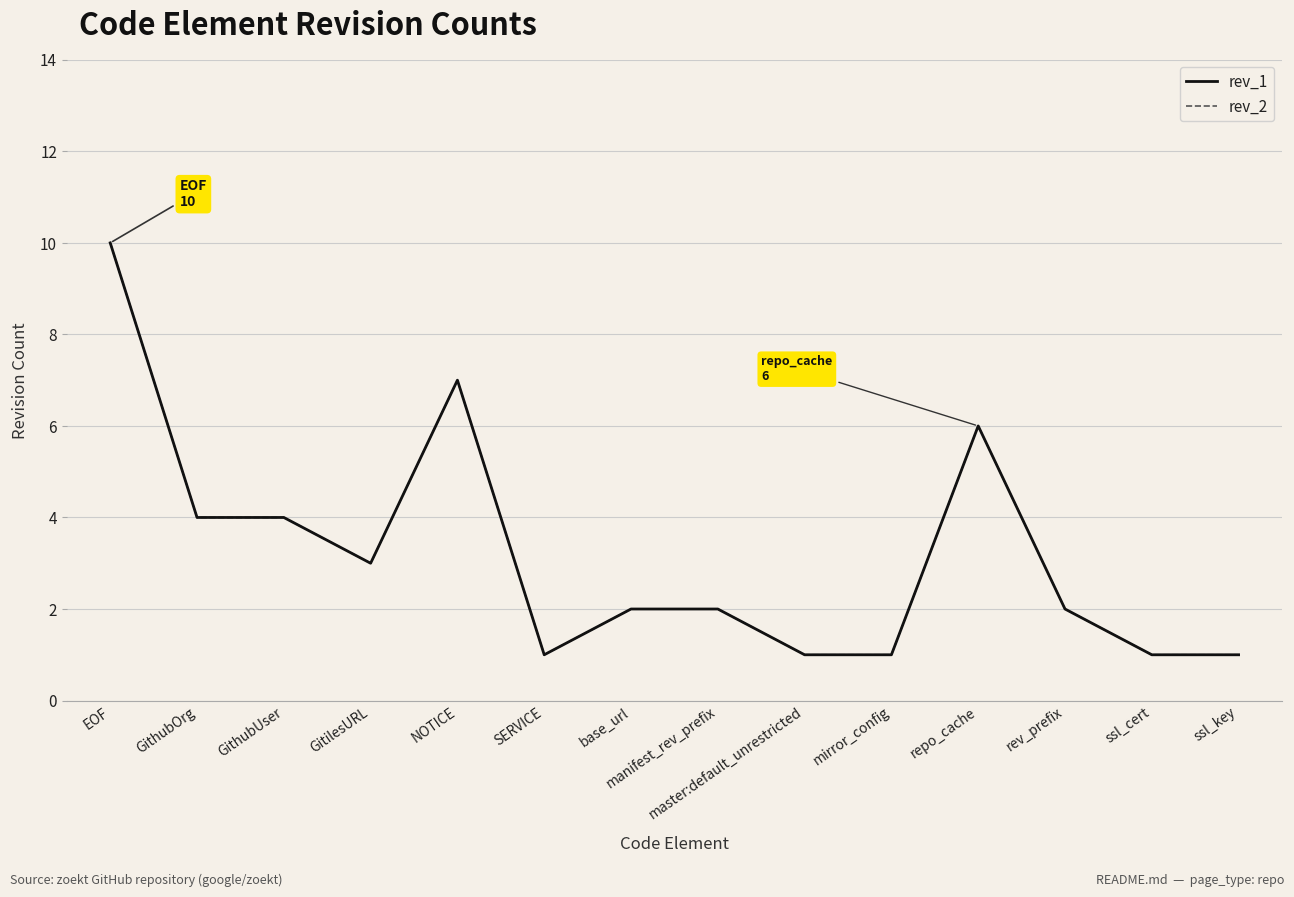

What is the average value of the rev_1 series?

3